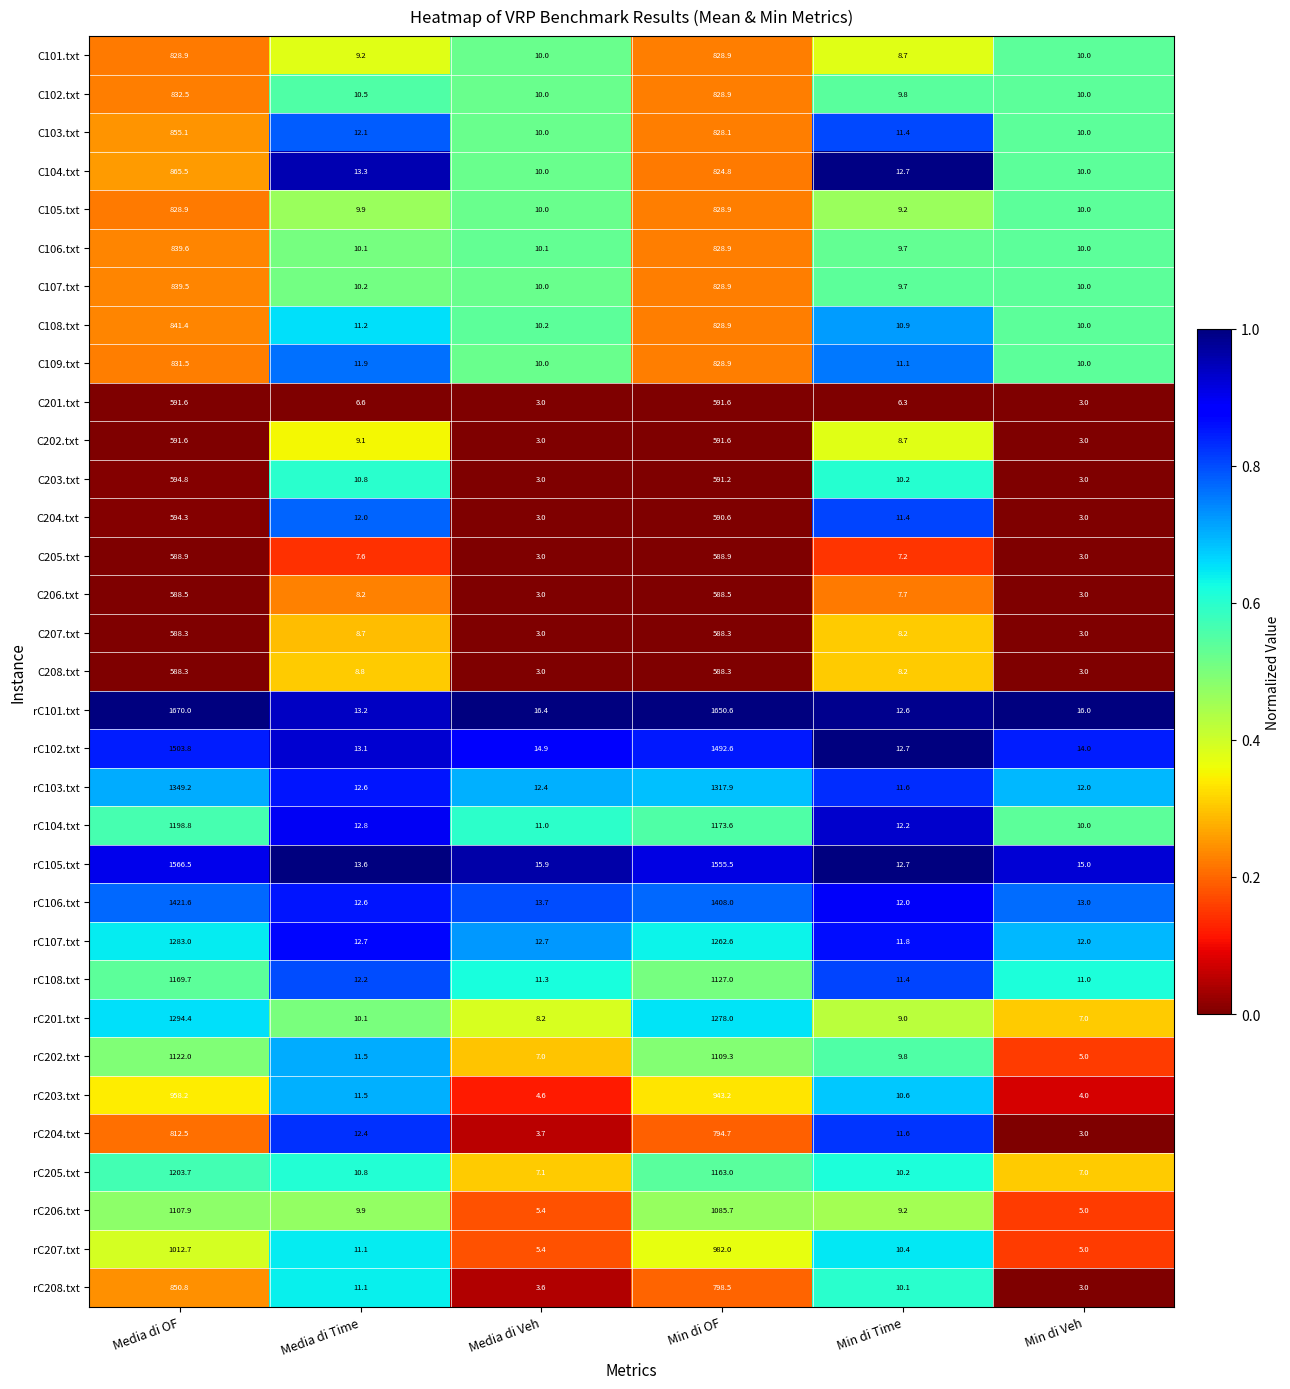

Rank the categories by rC205.txt value from highest to lowest.

Media di OF, Min di OF, Media di Time, Min di Time, Media di Veh, Min di Veh